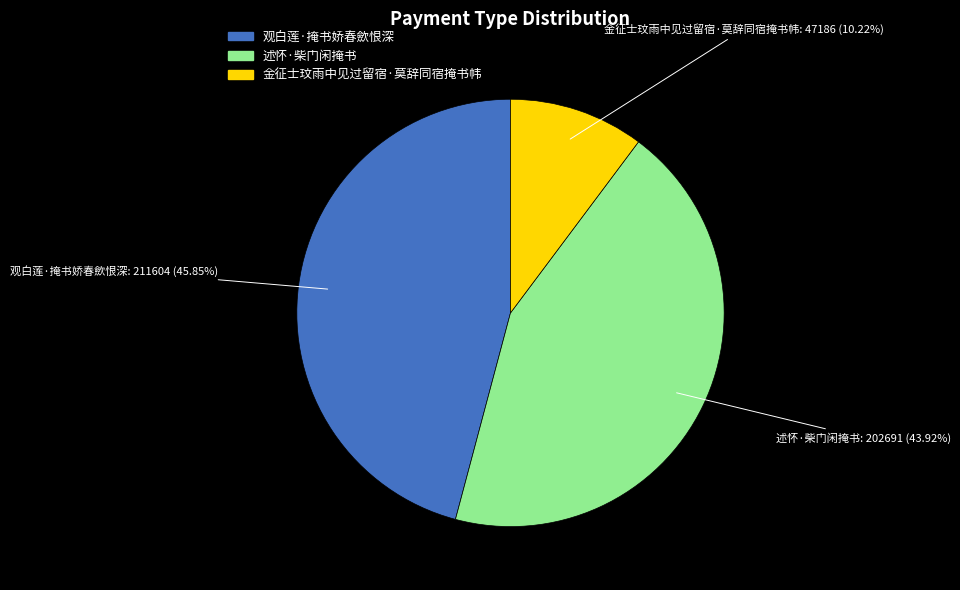

Is 述怀·柴门闲掩书 the majority of the pie?

No